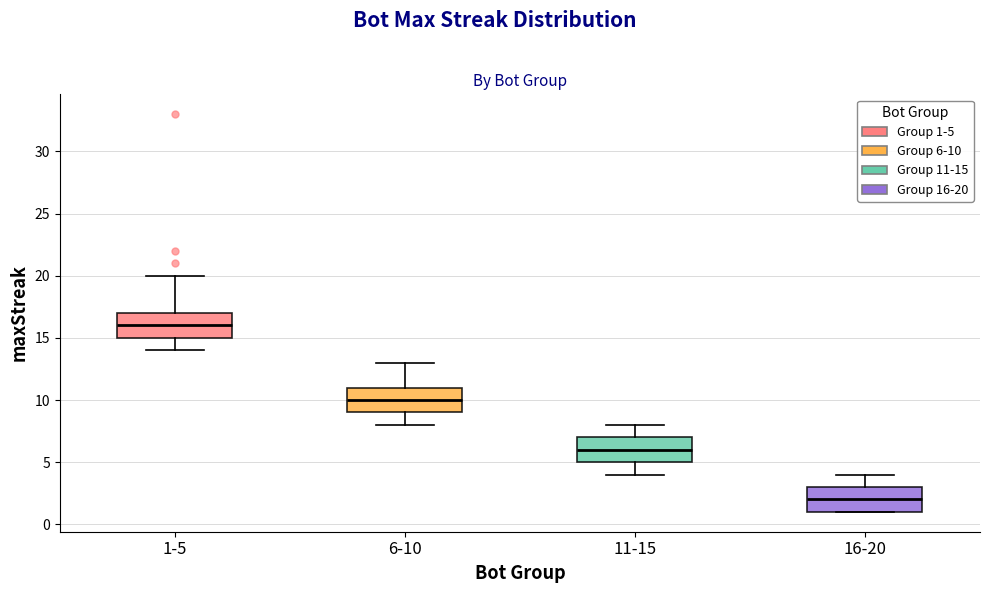

Where does the lower whisker of the box for 6-10 end on the y-axis? The values are not printed on the chart, so give them approximately, as read against the axis.

8